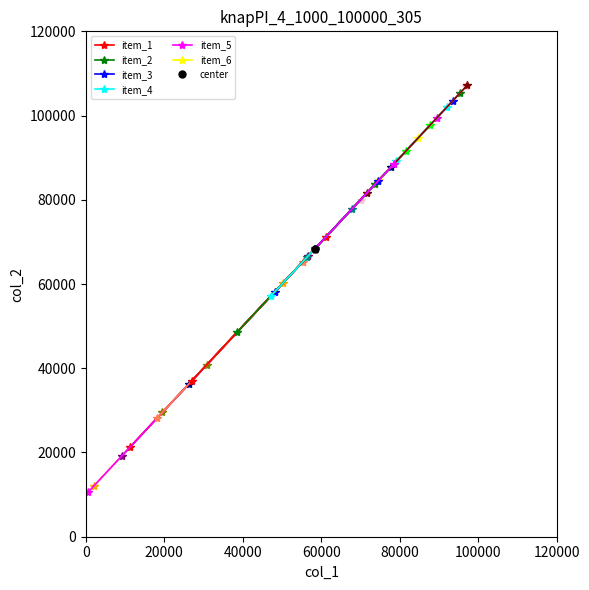

Rank the series by their maximum value, from lowest to highest.

item_3, item_1, item_2, item_4, item_6, item_5